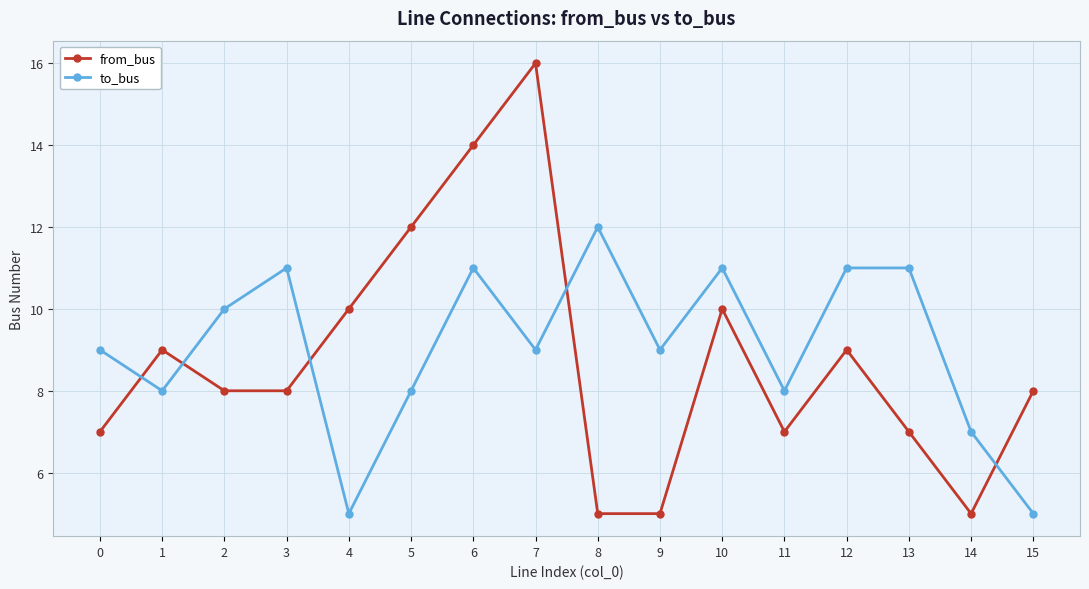

The from_bus series shows 8 at 15. True or false?

True